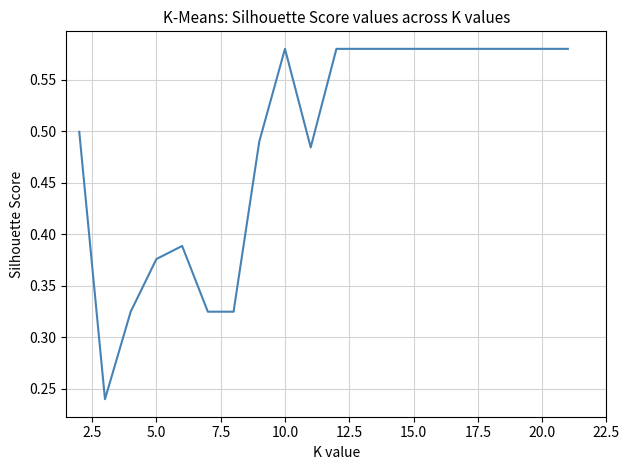

How many lines are shown in the chart?

1